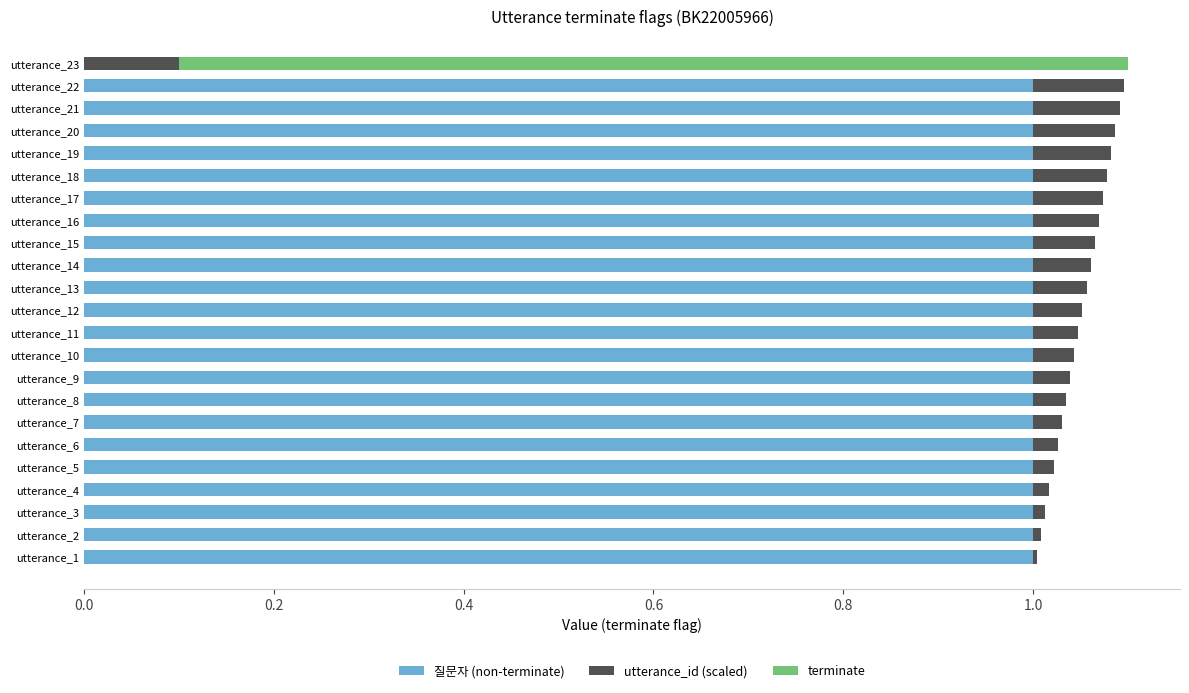

Rank the series by their maximum value, from highest to lowest.

질문자 (non-terminate), terminate, utterance_id (scaled)